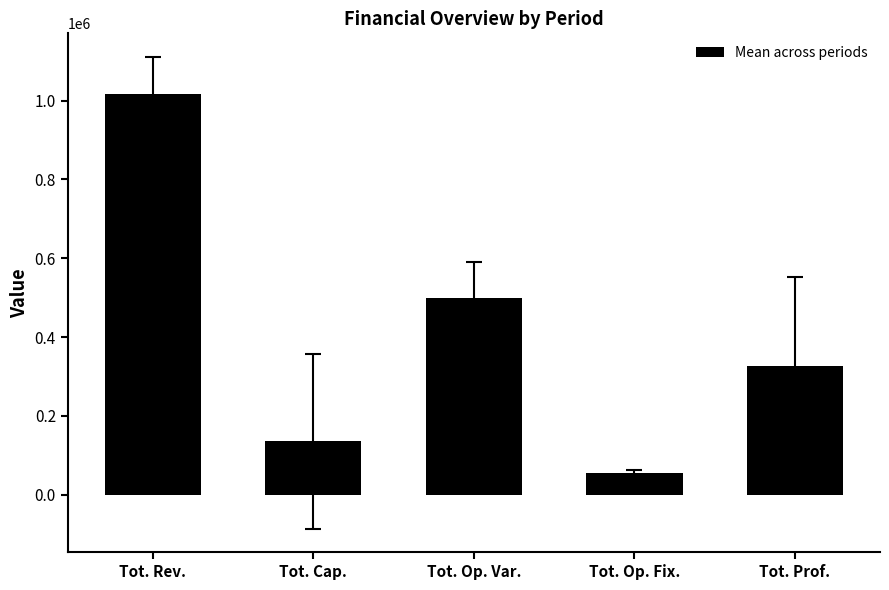

What is the value of the 2nd bar from the left?

136188.8